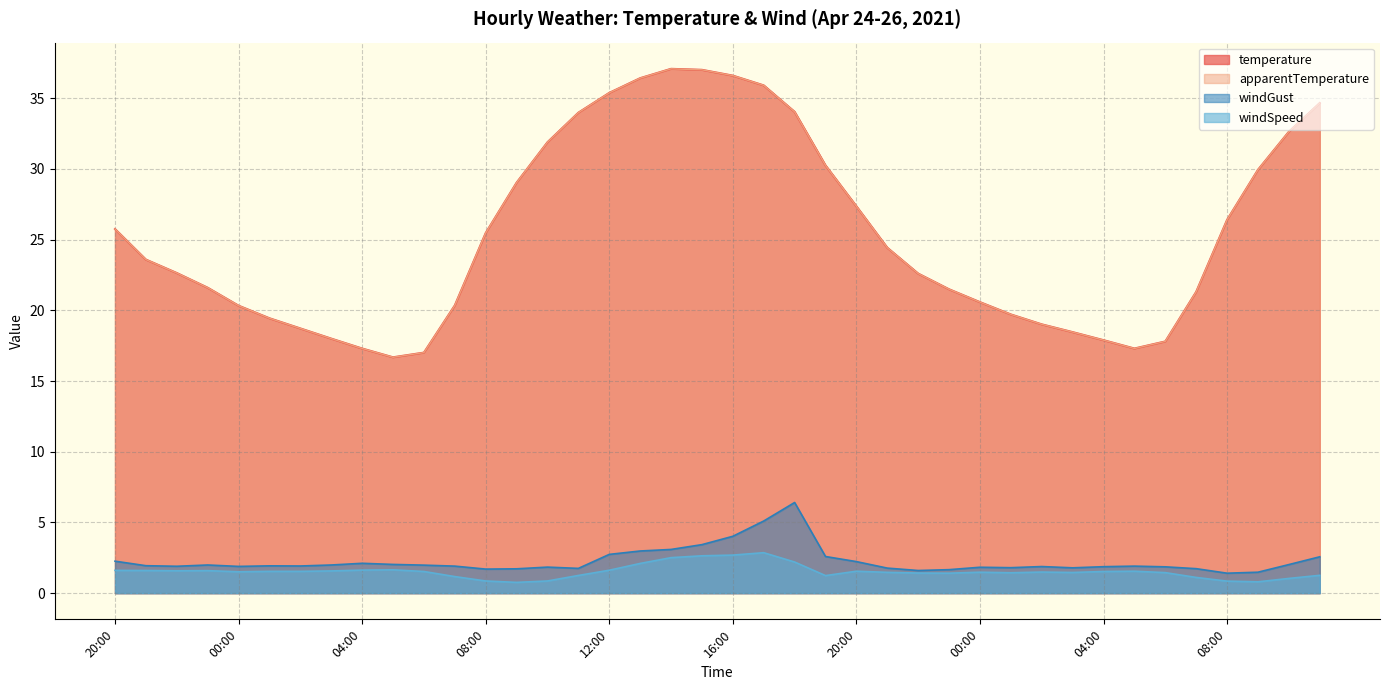

What is the smallest value displayed?

0.8